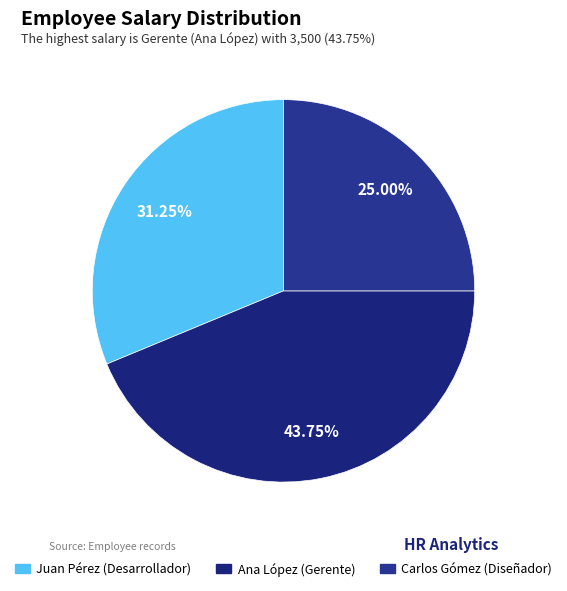

Rank the categories by value from highest to lowest.

Ana López, Juan Pérez, Carlos Gómez